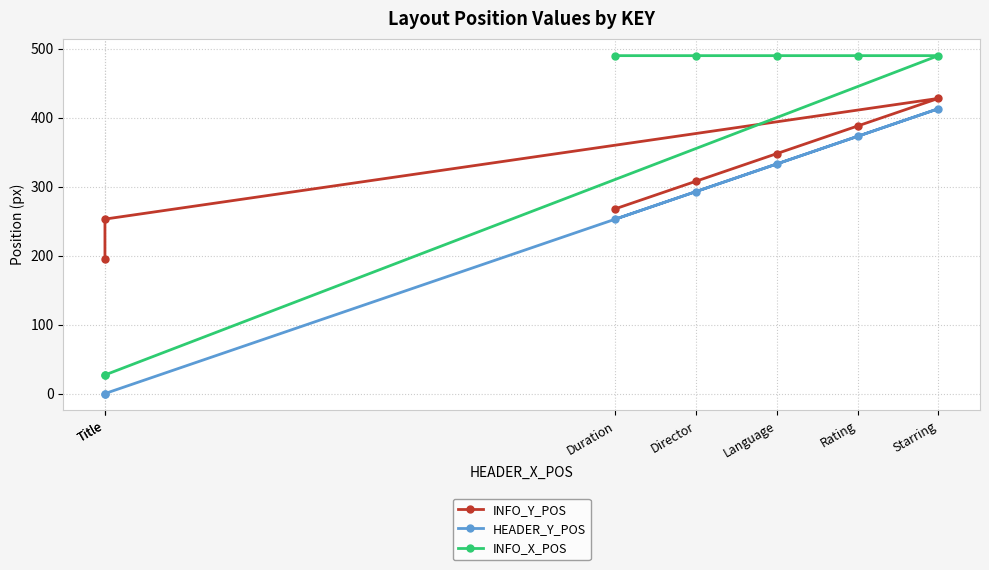

What is the spread (max minus min) of values at Starring?

77